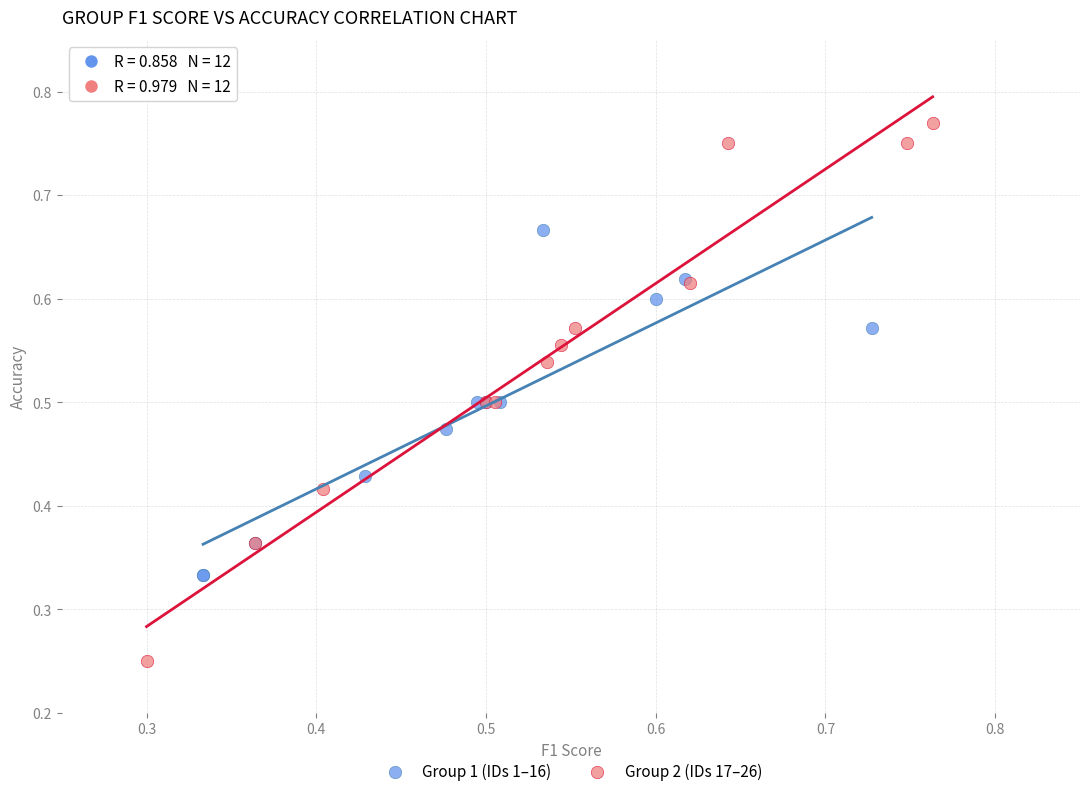

Which series reaches the maximum Y coordinate?

Group 2 (IDs 17–26)